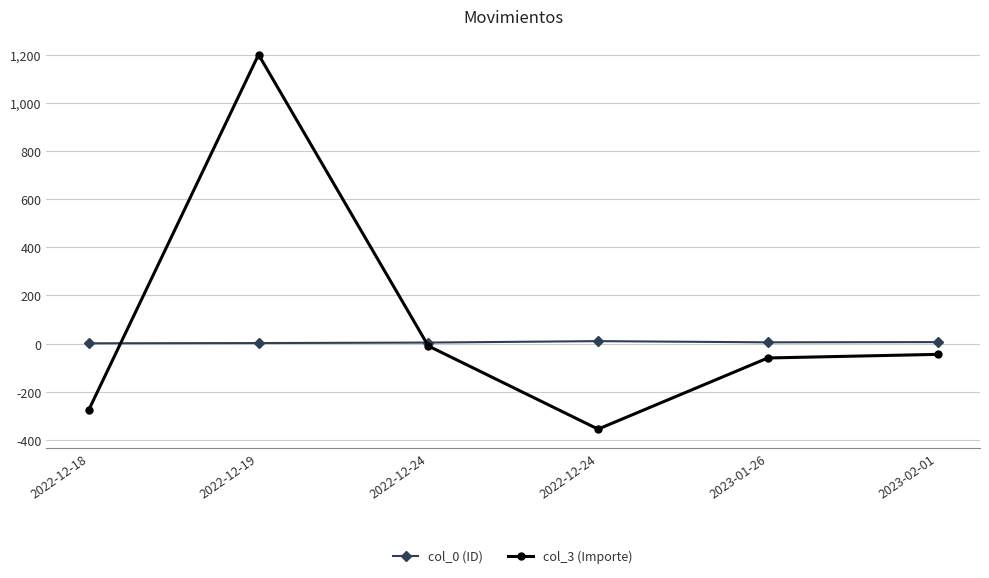

At which category does col_3 (Importe) reach its first local peak?

2022-12-19